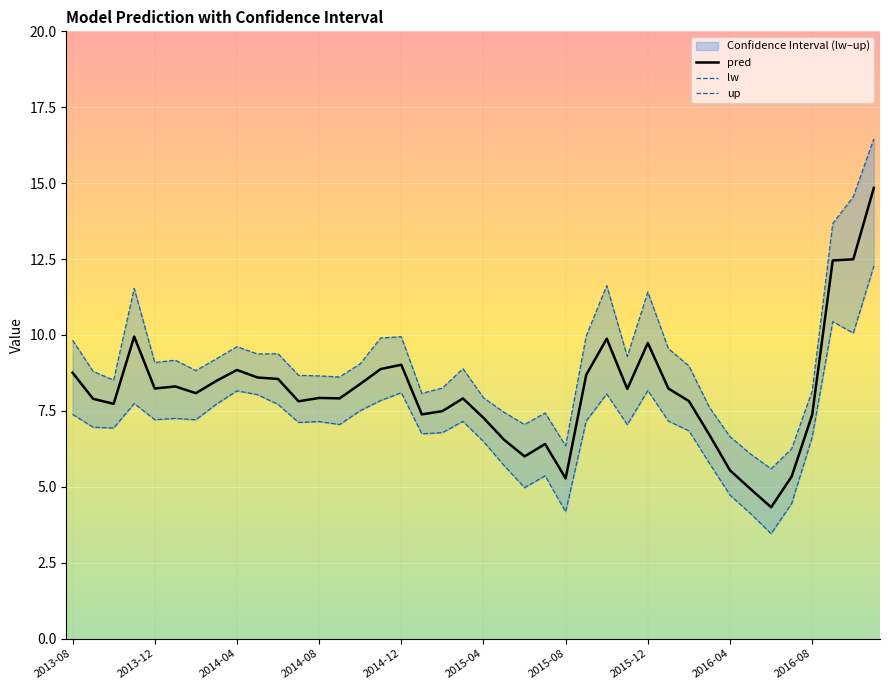

True or false: lw and up intersect in this chart.

False